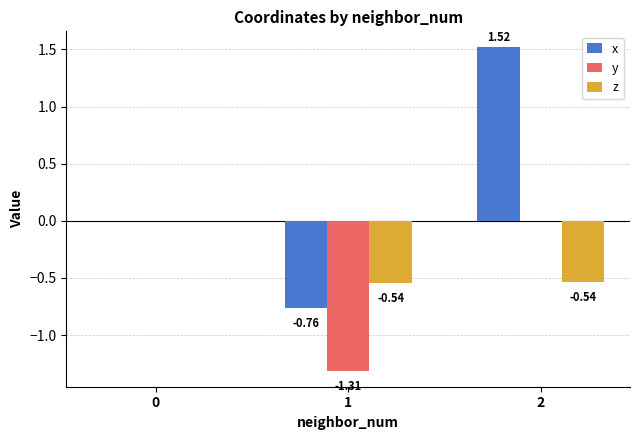

Count the number of categories in the chart.

3